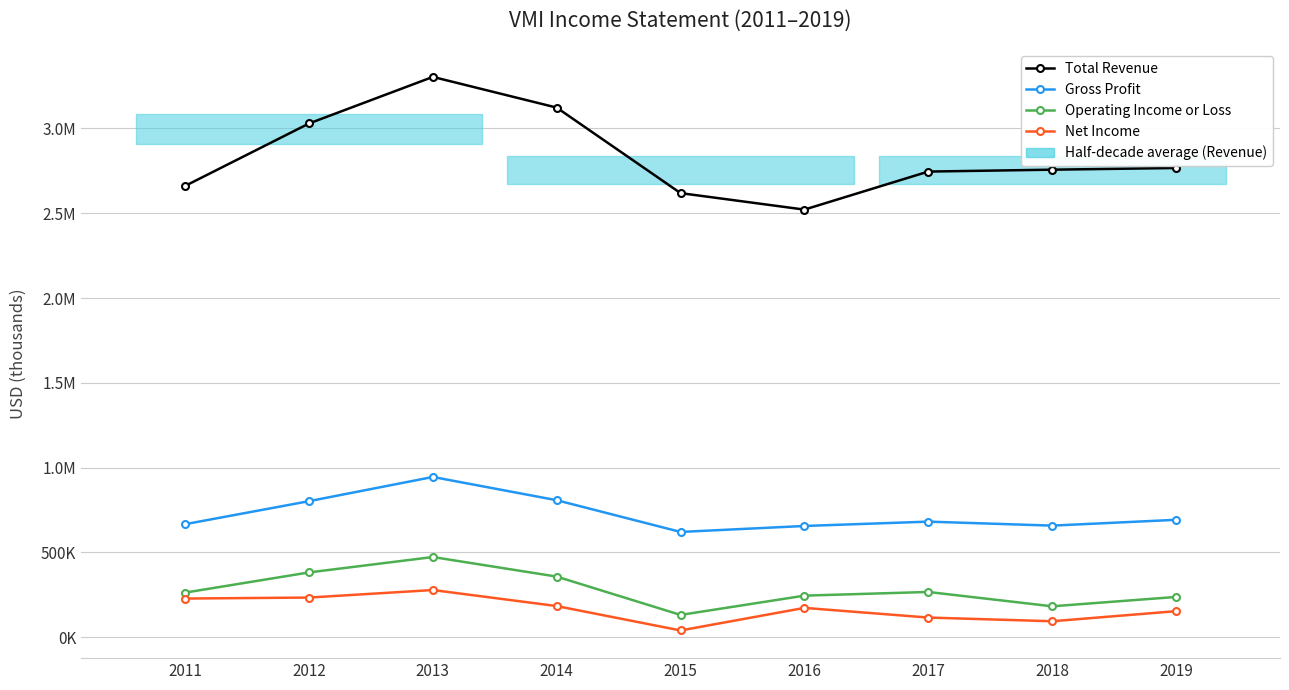

At which label does Net Income first exceed 173200?

2011